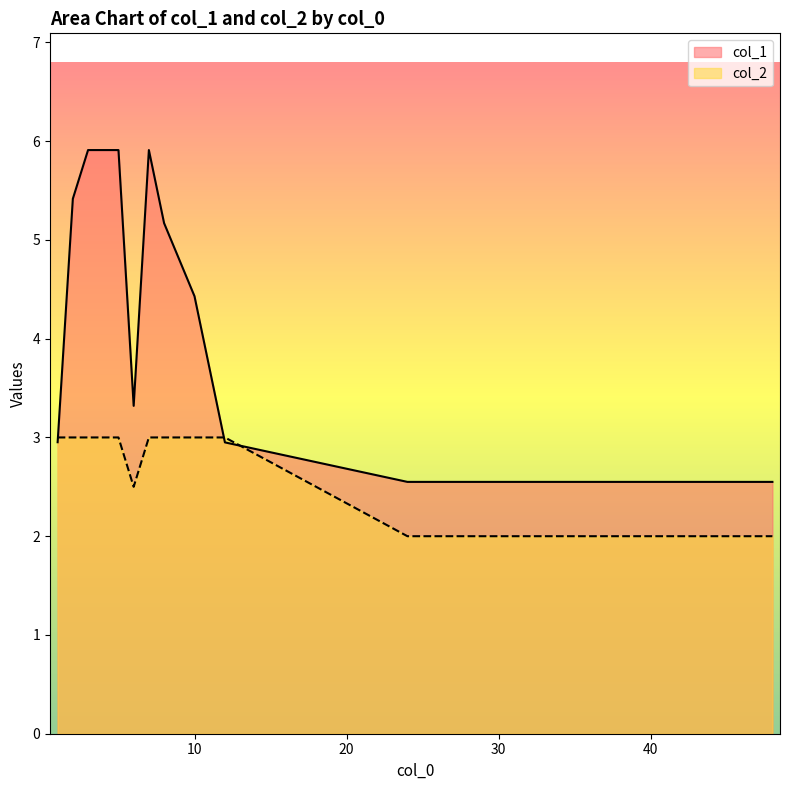

Rank the series by their maximum value, from lowest to highest.

col_2, col_1